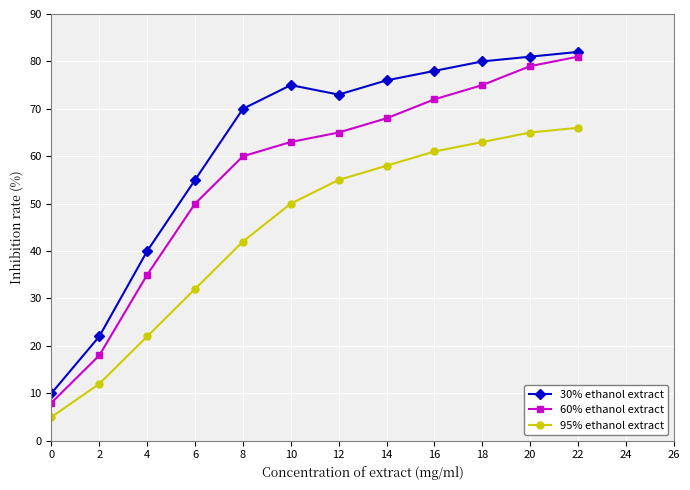

Between 2 and 20, which series saw the biggest shift?

60% ethanol extract